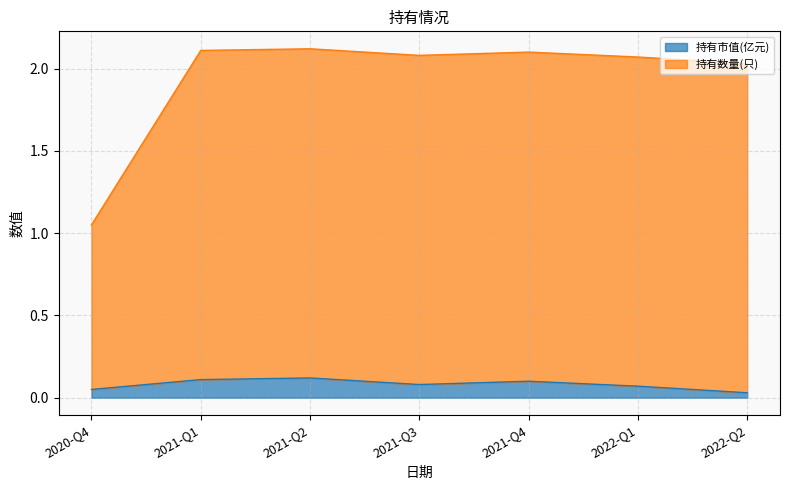

How many 持有市值(亿元) values are between 0 and 1?

7